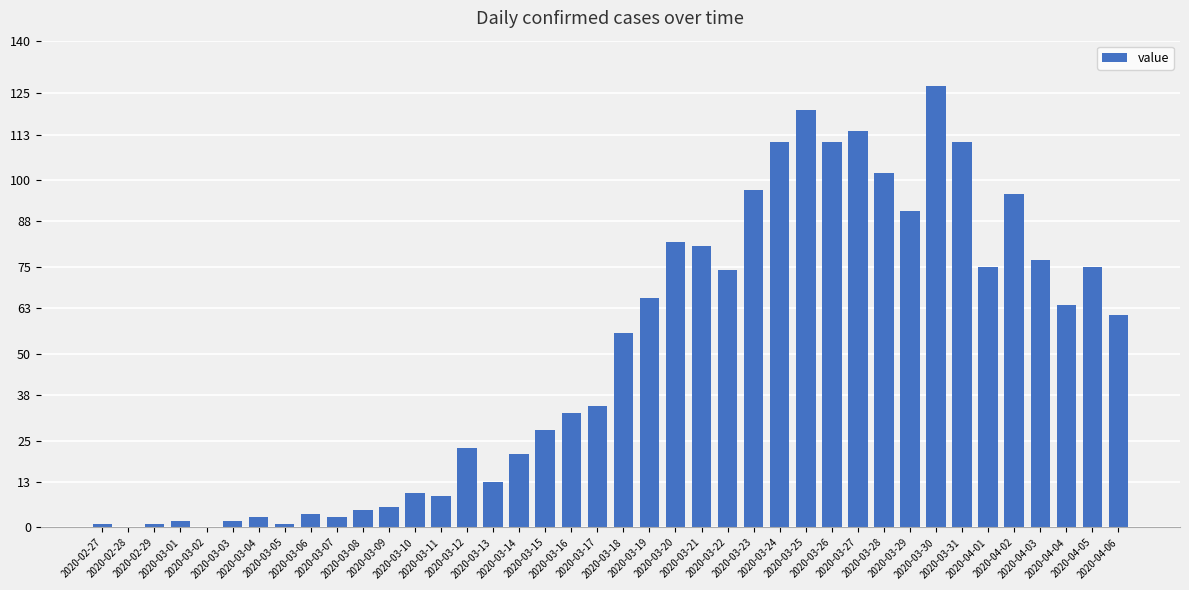

The chart shows a value of 168 at 2020-03-31. True or false?

False